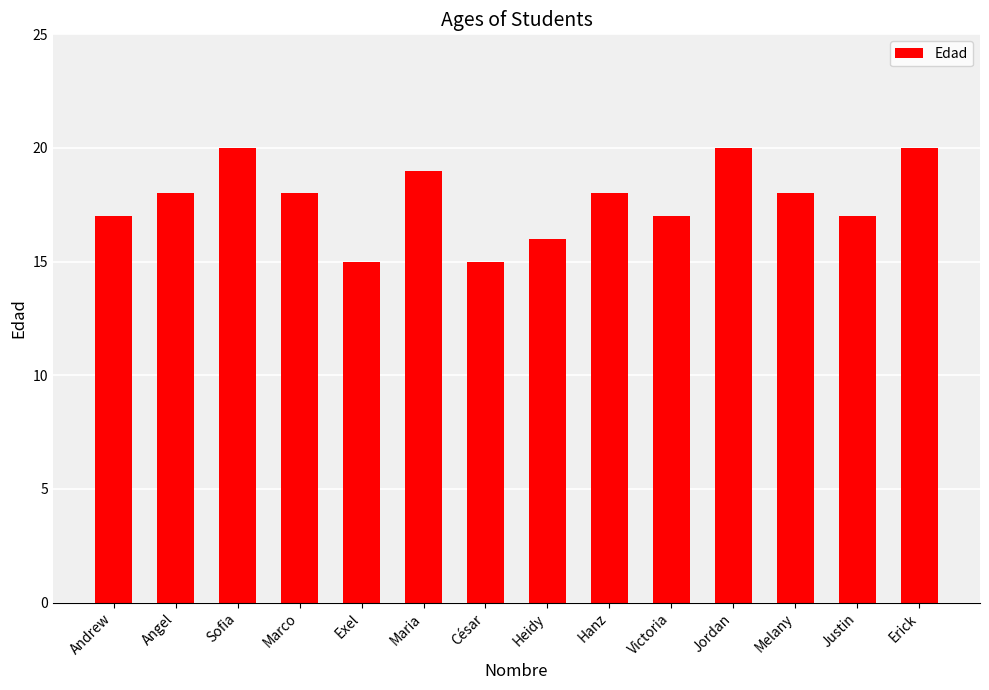

What is the smallest value displayed?

15